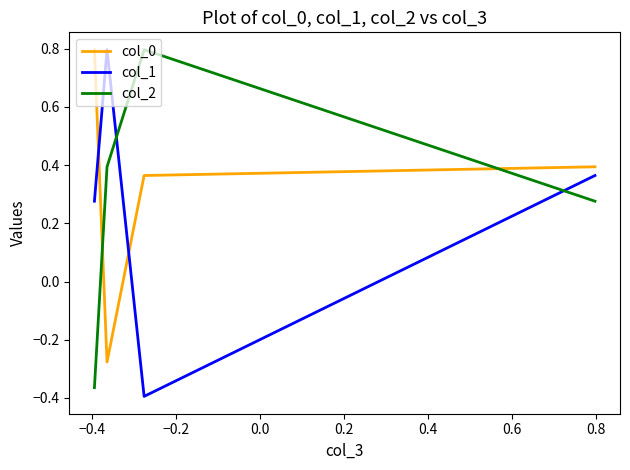

What is the difference between the maximum and minimum values in the col_0 series?

1.1